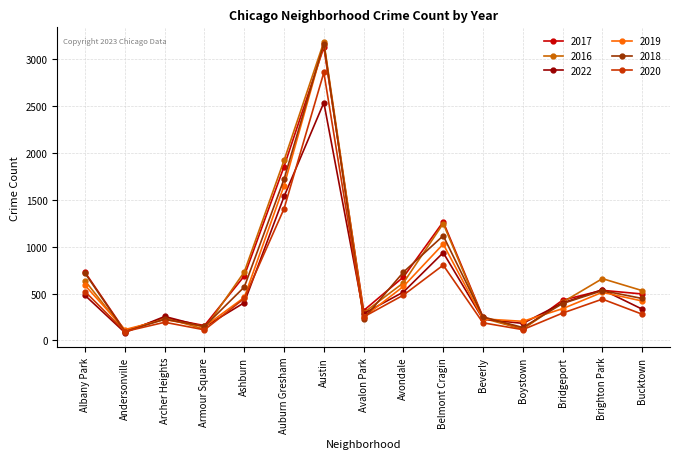

What are all the series names shown in the legend?

2017, 2016, 2022, 2019, 2018, 2020